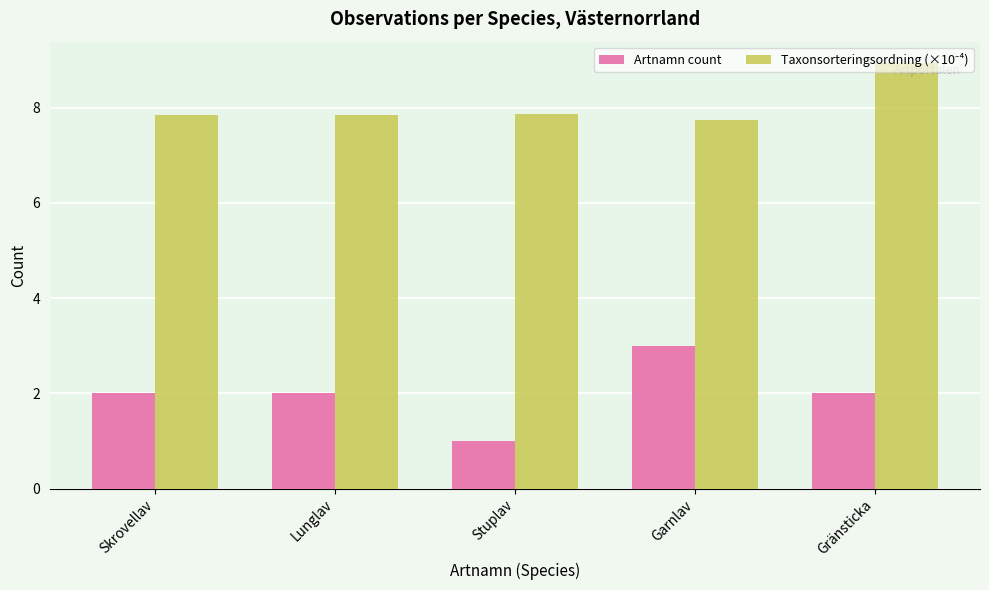

What is the maximum value shown in the chart?

8.9